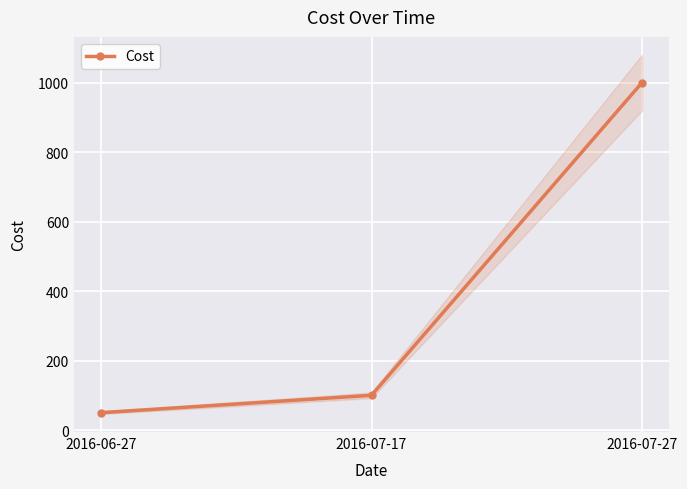

What is the average value?

383